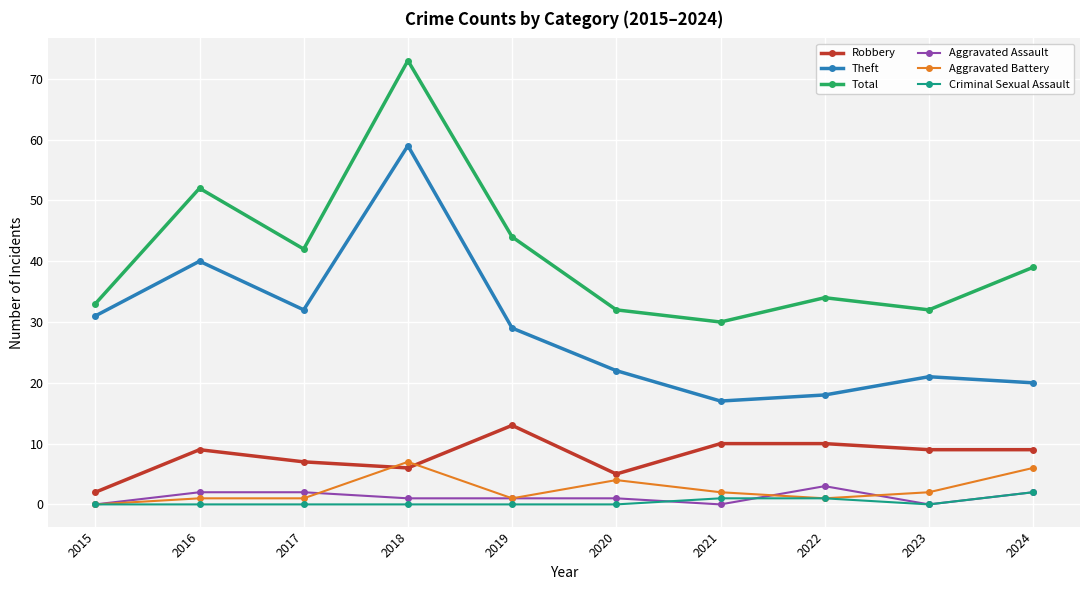

Is the value of Aggravated Assault at 2015 greater than the value of Theft at 2021?

No